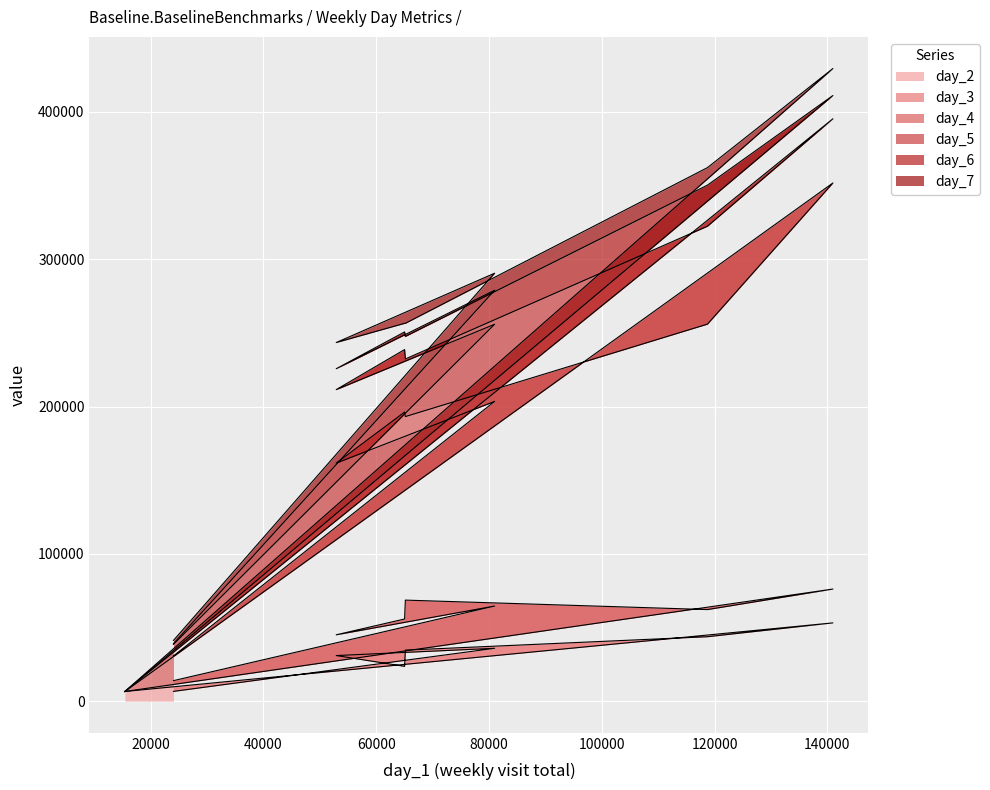

What are all the series names shown in the legend?

day_2, day_3, day_4, day_5, day_6, day_7